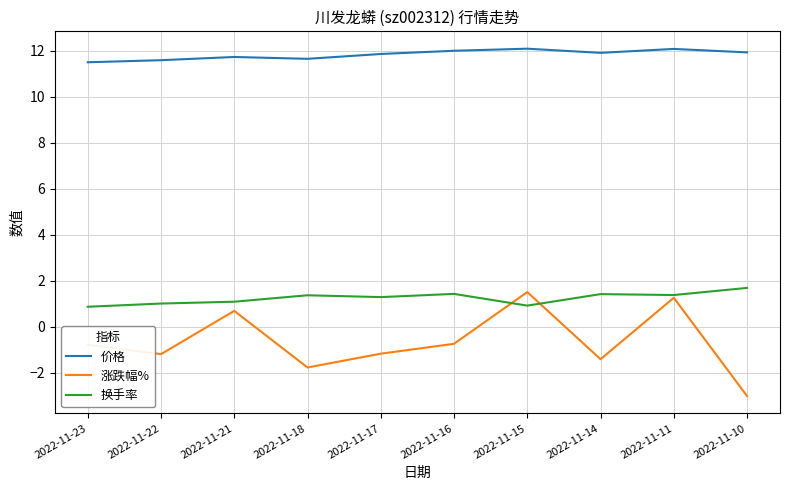

Is this an area chart (filled region under the line)?

No